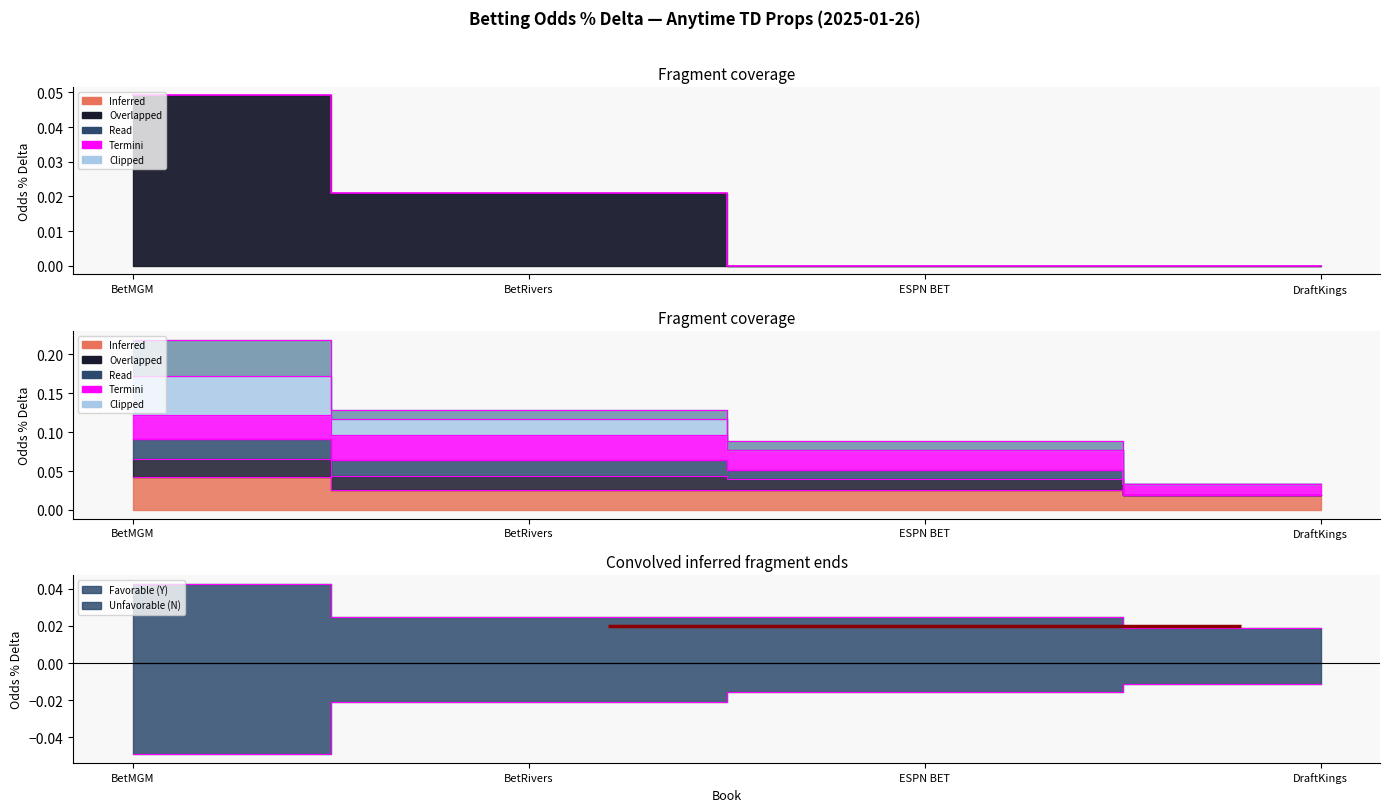

True or false: Kareem Hunt has more than 2 points higher than both neighbors.

False